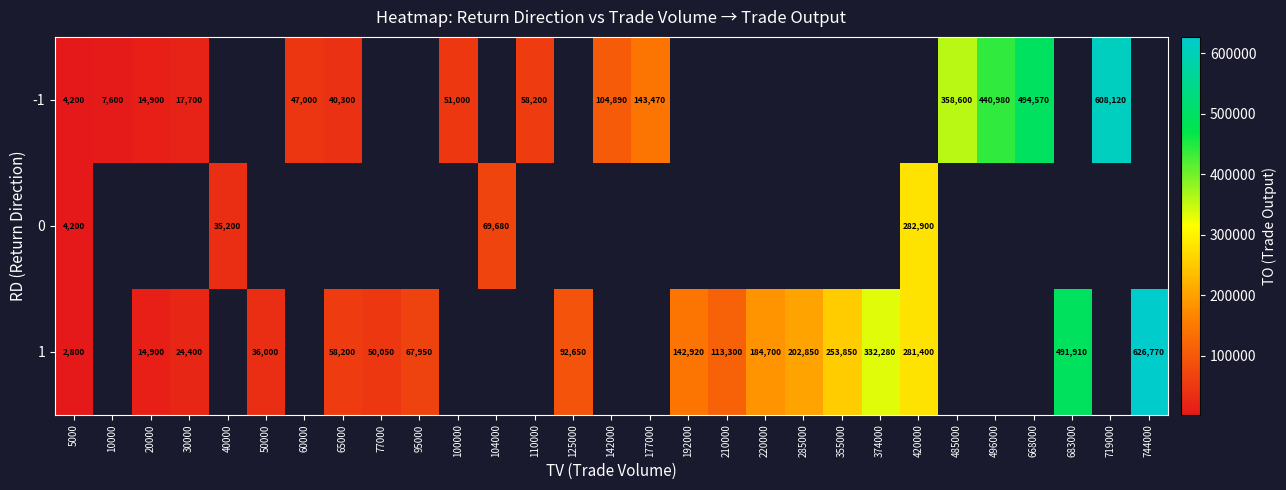

What is the difference between the 1 values at 20000 and 683000?

477010